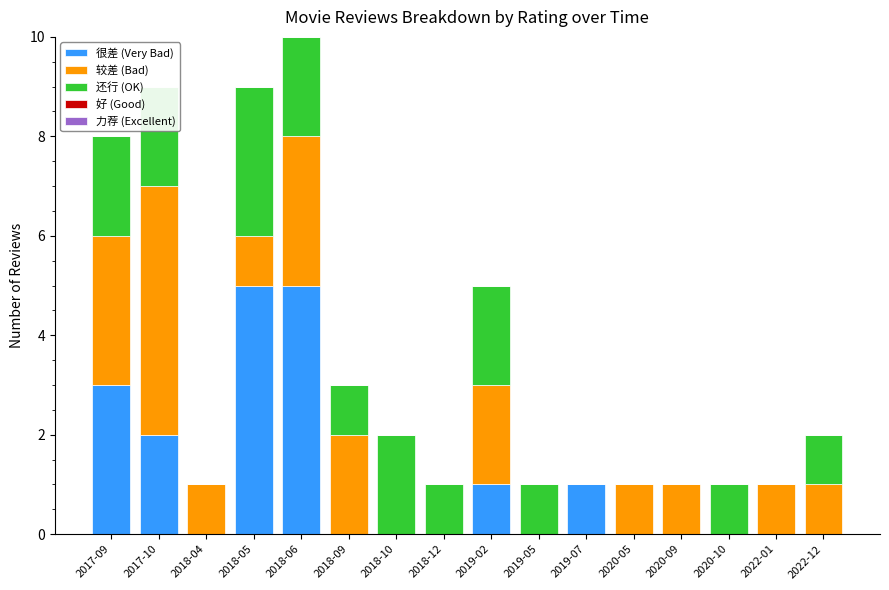

At which category is the sum across all series the highest?

2018-06